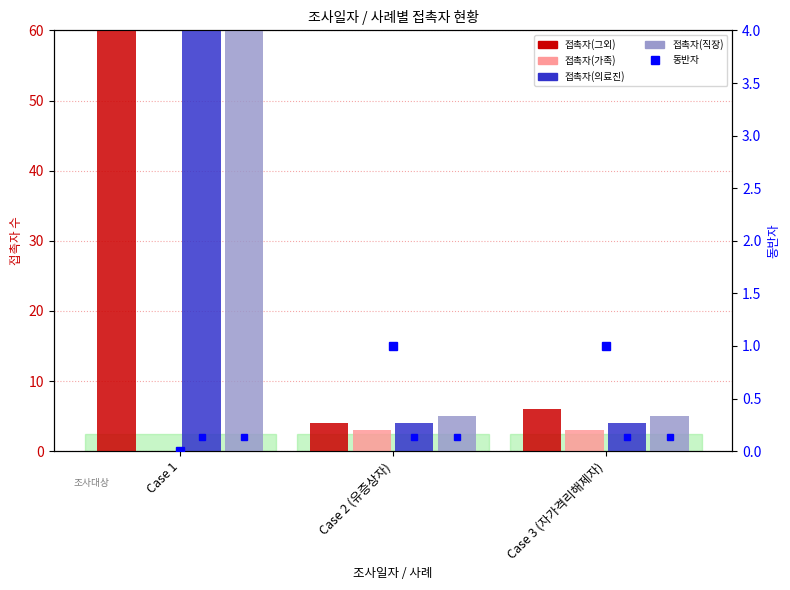

List the labels in order of 동반자 value, largest first.

Case 2 (유증상자), Case 3 (자가격리해제자), Case 1